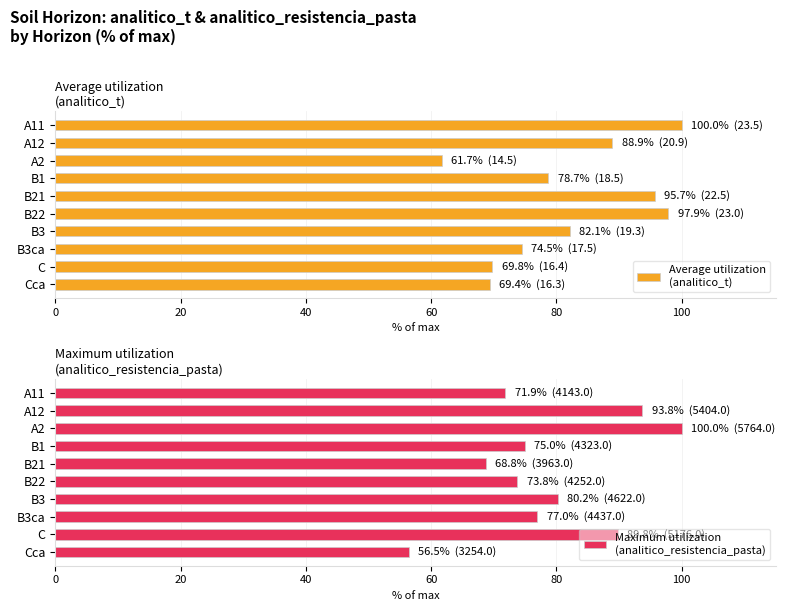

What position from the right is B21?

6